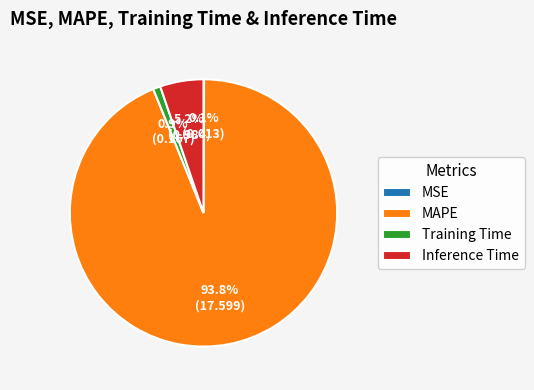

Is there any slice that represents more than half of the pie?

Yes